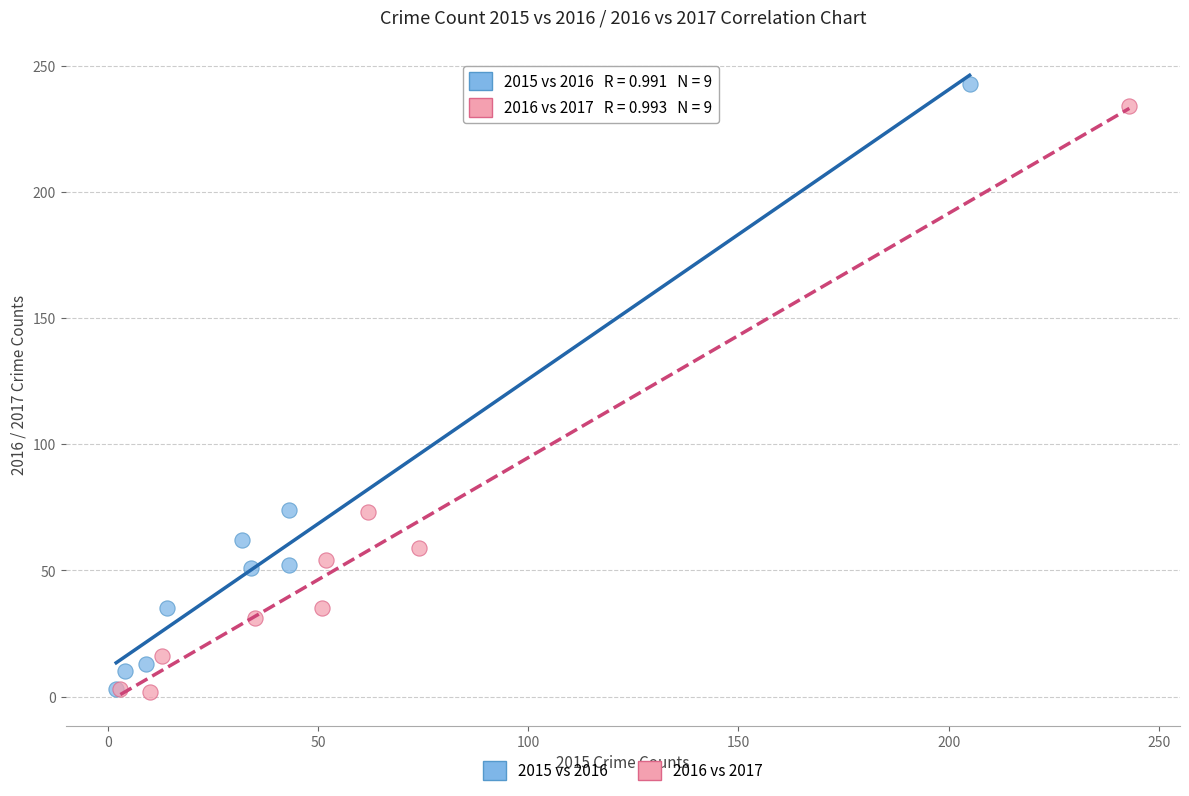

Which series has the largest Y range (max minus min)?

2015 vs 2016